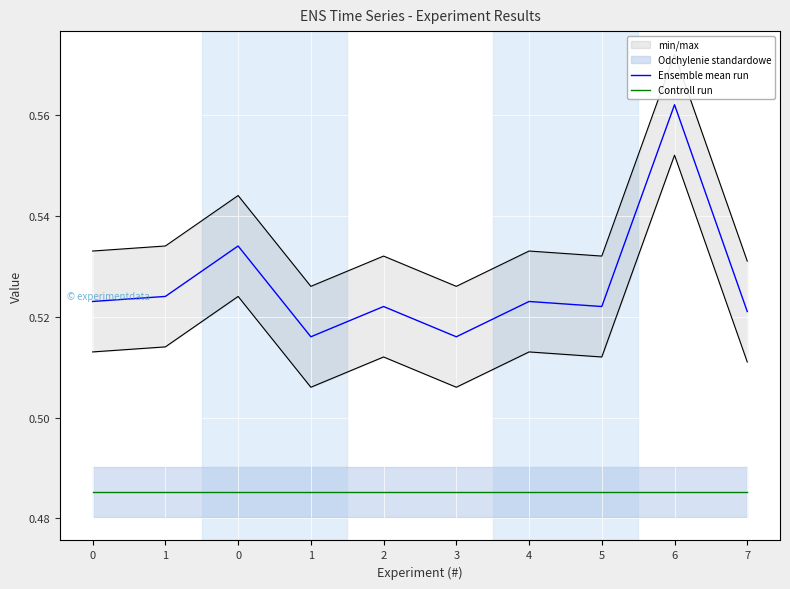

What is the average value of the Ensemble mean run series?

0.5